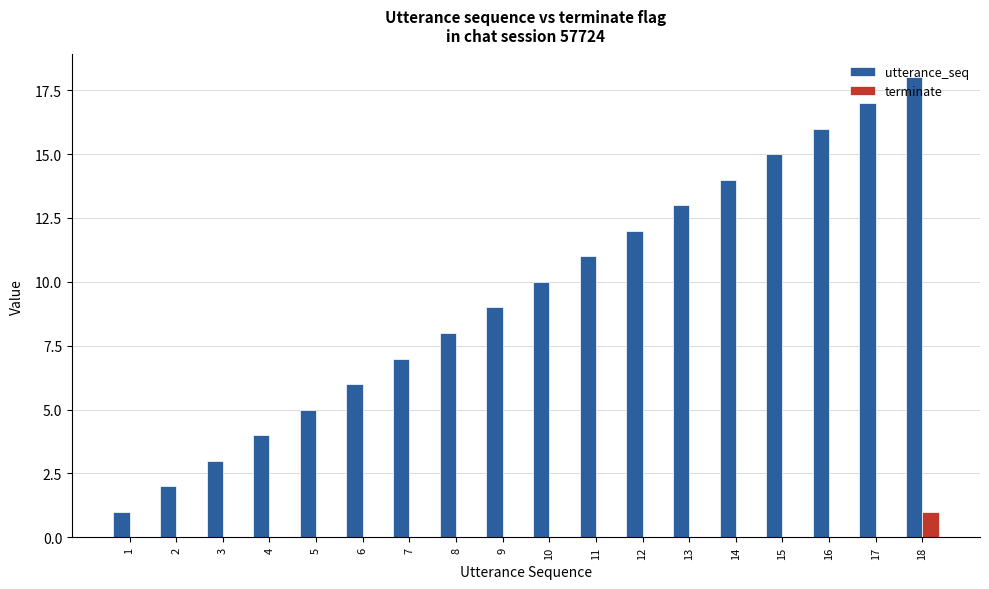

At which category is the sum across all series the highest?

18